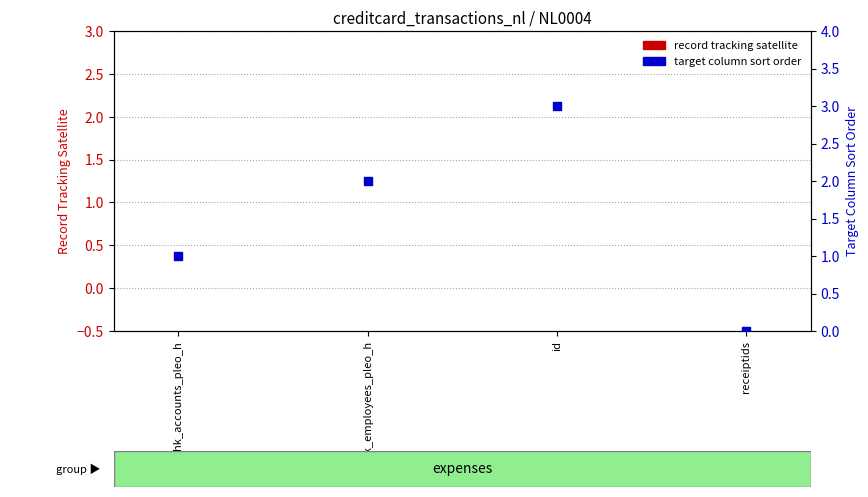

At how many categories does at least one series exceed 2?

1